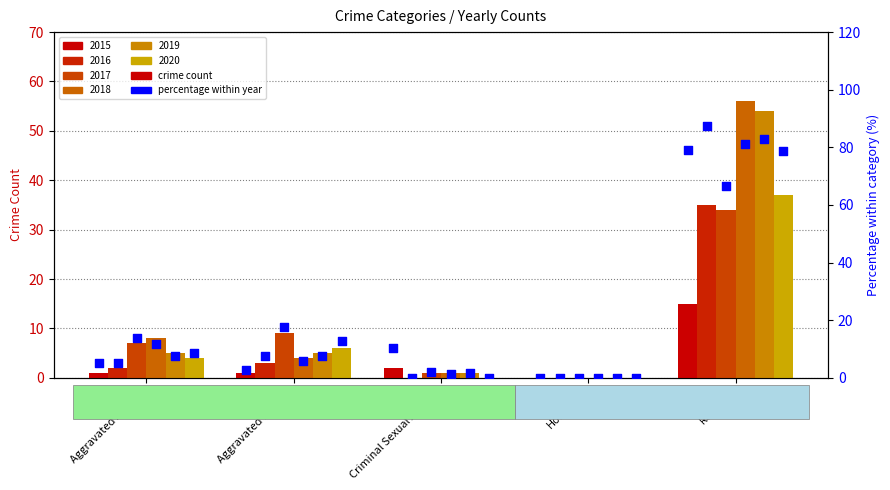

At how many categories does at least one series exceed 30?

1